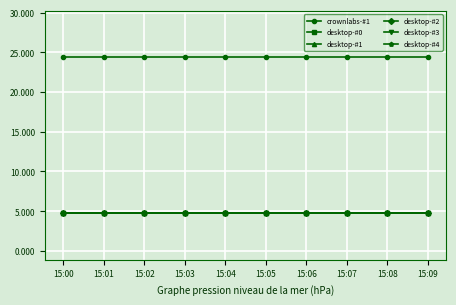

True or false: desktop-#1 and desktop-#3 cross at least once.

False